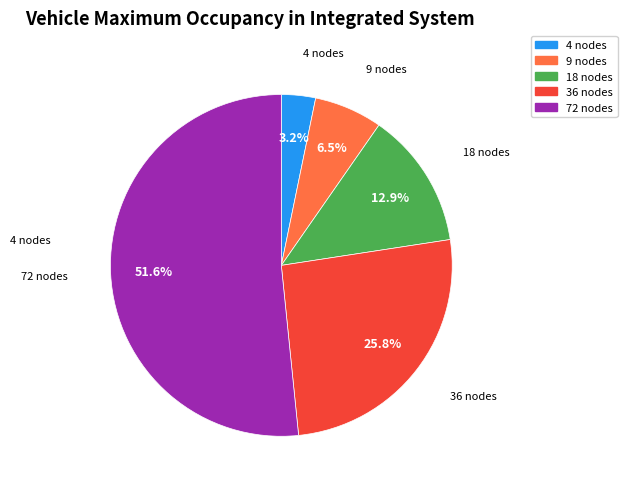

Combined, what portion of the pie is 18 nodes and 4 nodes?

16.1%